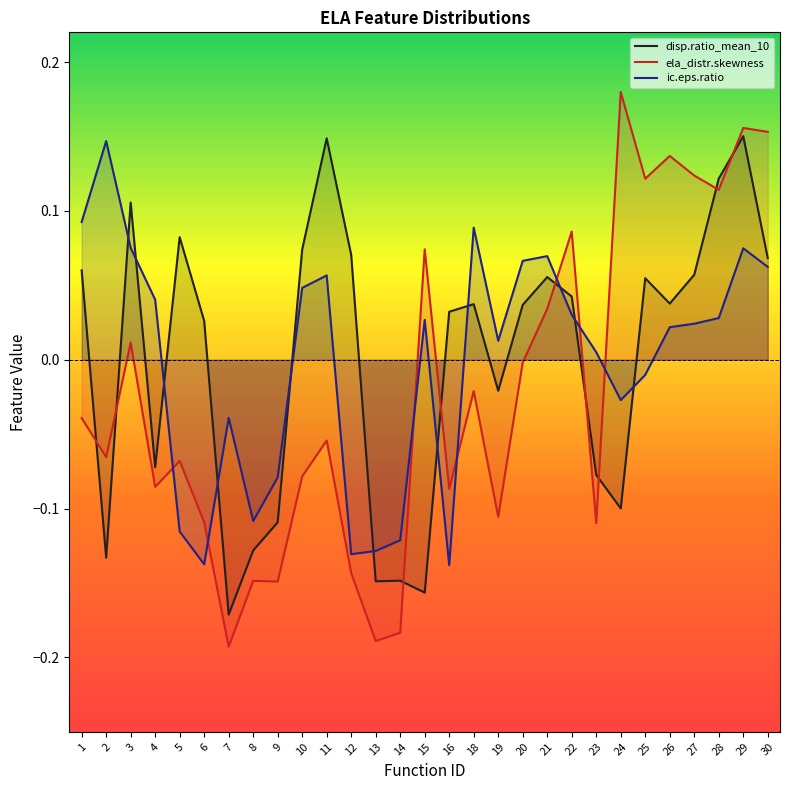

What is the greatest value displayed?

0.2